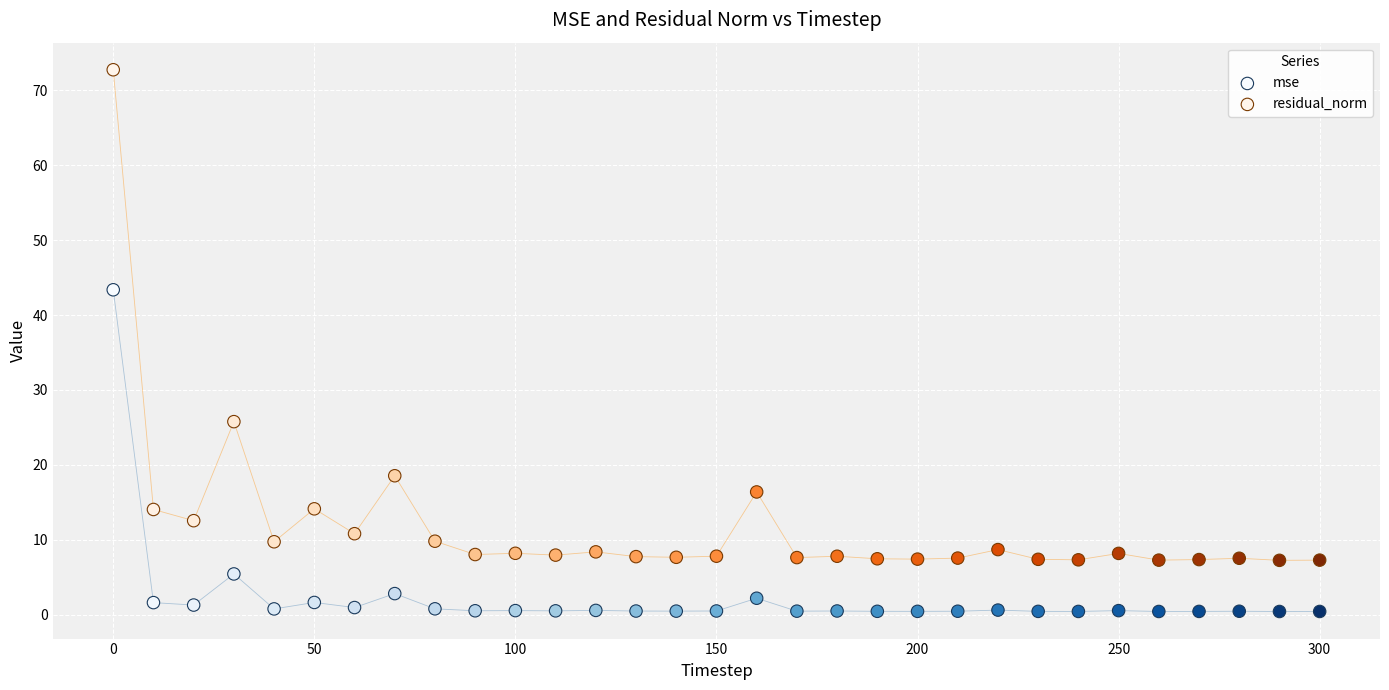

Which series contains the lowest Y value?

mse